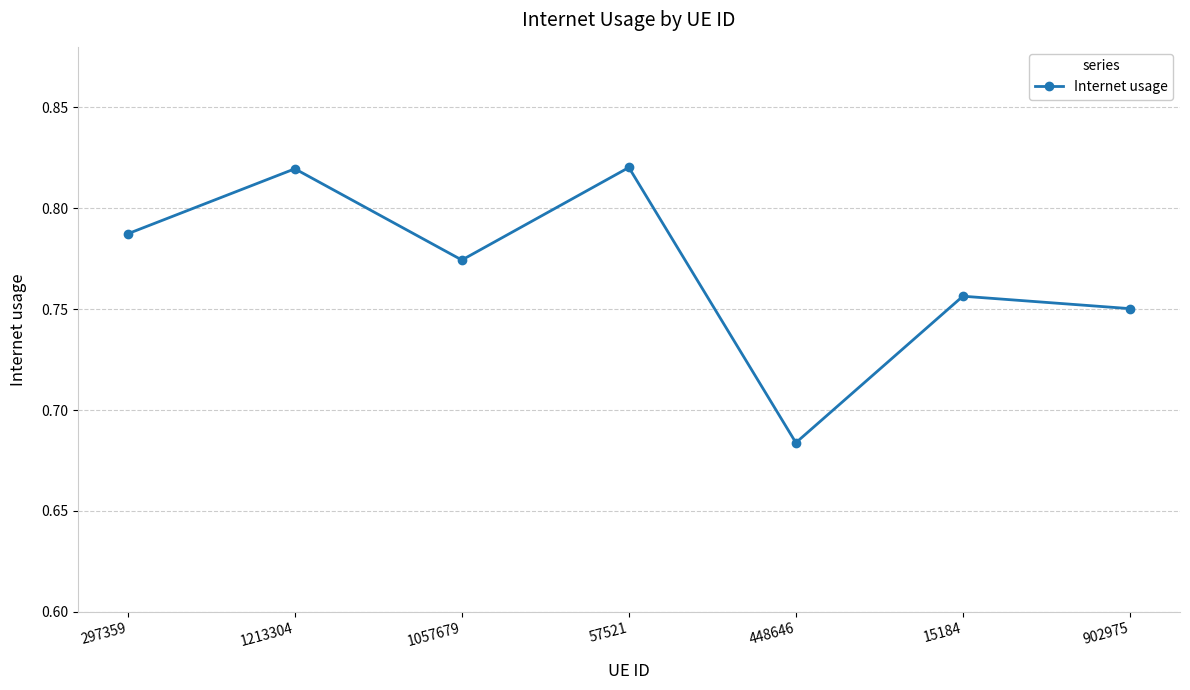

Is it true that the value at 57521 is 1.4?

False